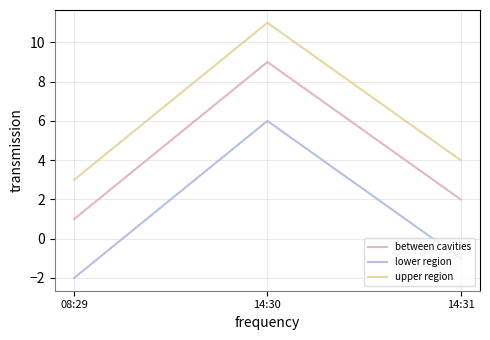

What is the maximum value for upper region?

11